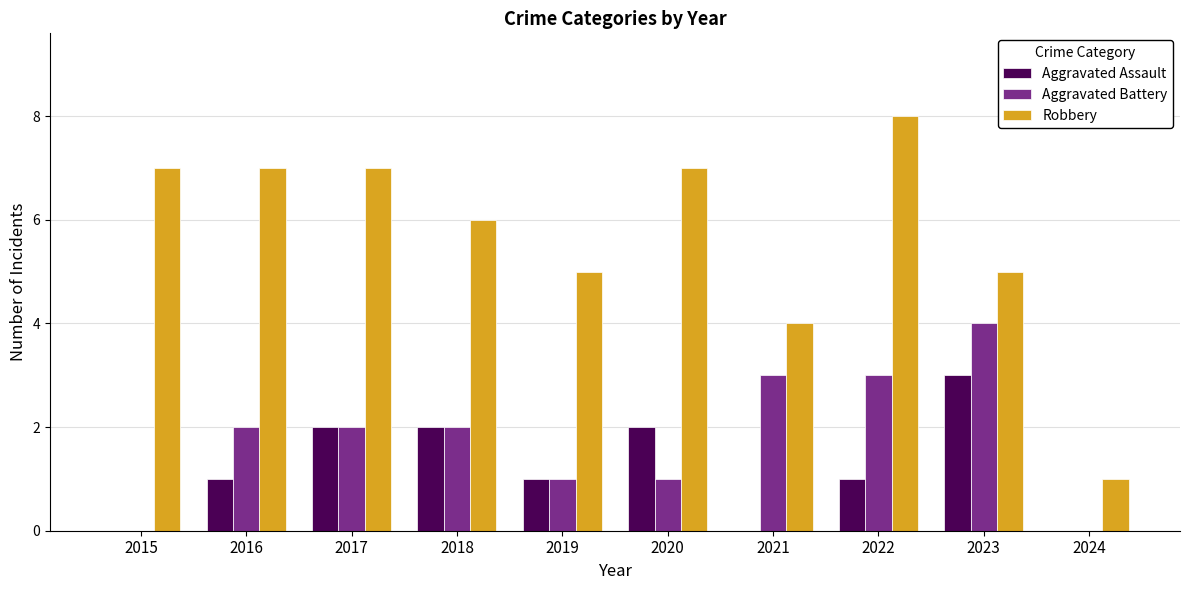

Between 2016 and 2021, which series saw the biggest shift?

Robbery